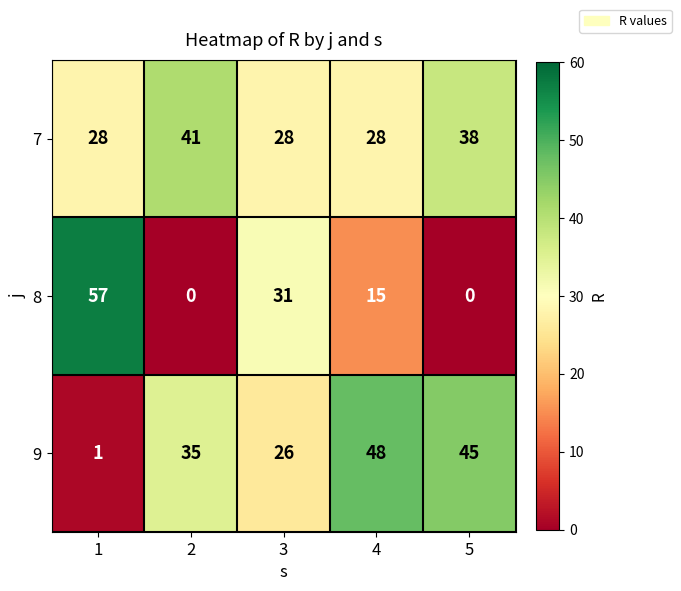

What is the difference between the 7 values at 4 and 5?

10